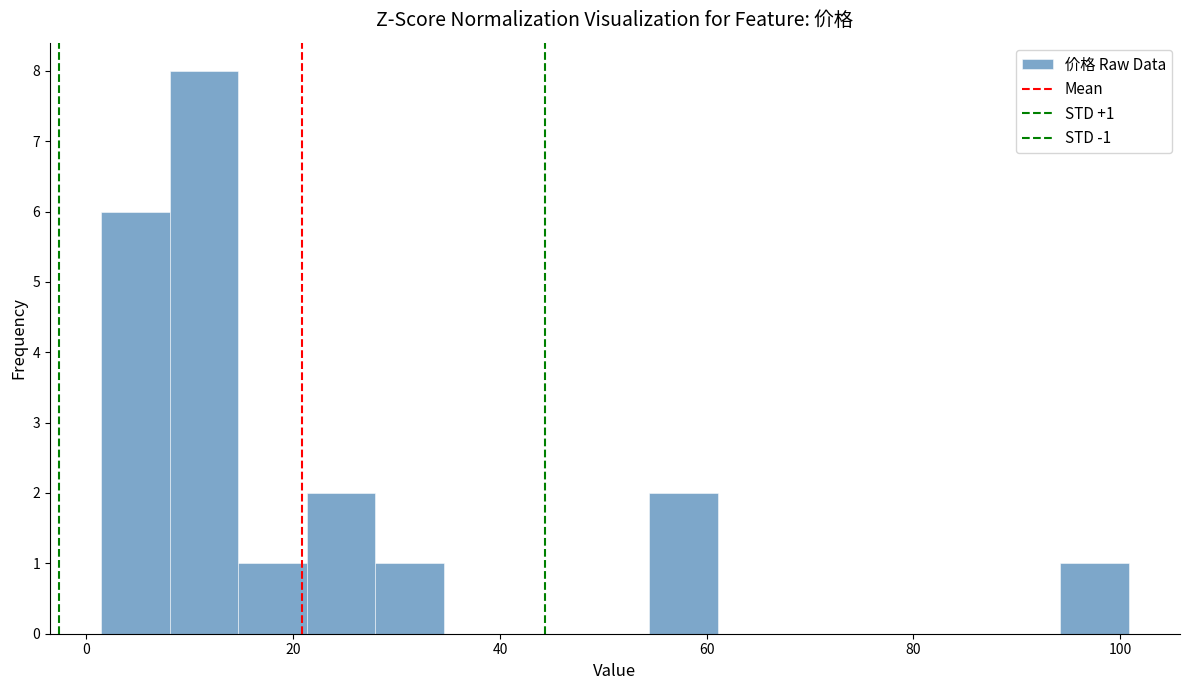

Read against the x-axis, roughly where is the centre of the tallest bar?

12